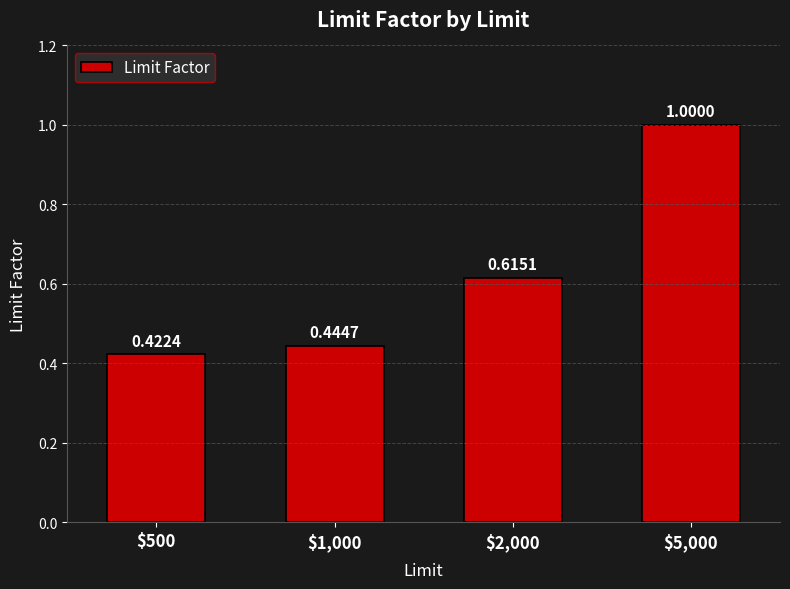

List the labels in order of value, largest first.

$5,000, $2,000, $1,000, $500